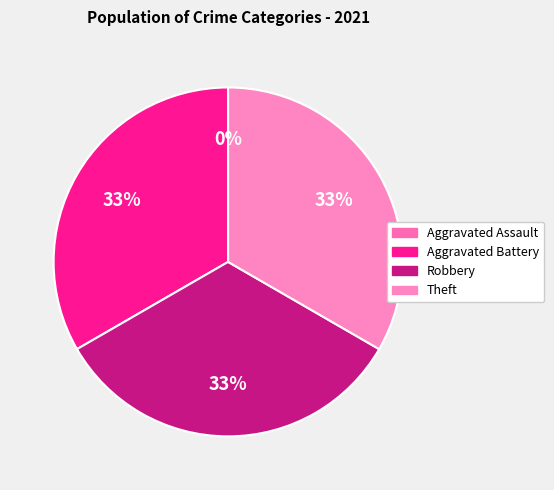

Between Theft and Aggravated Assault, which is larger?

Theft